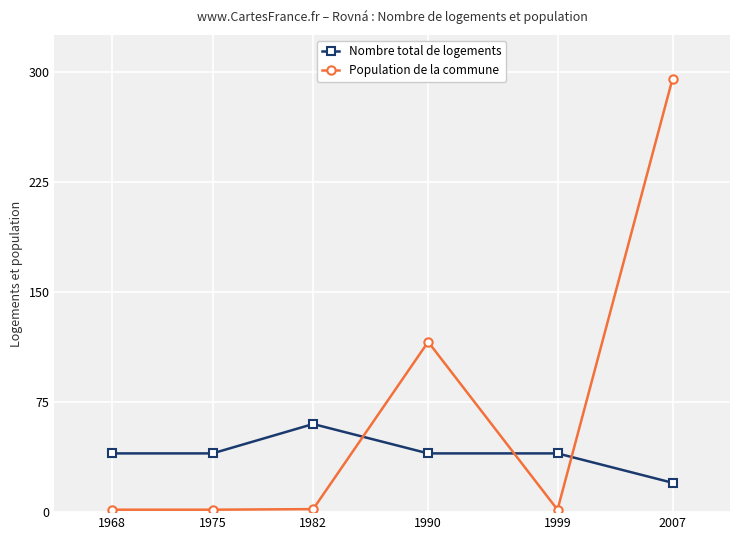

True or false: Nombre total de logements has more than 2 points higher than both neighbors.

False